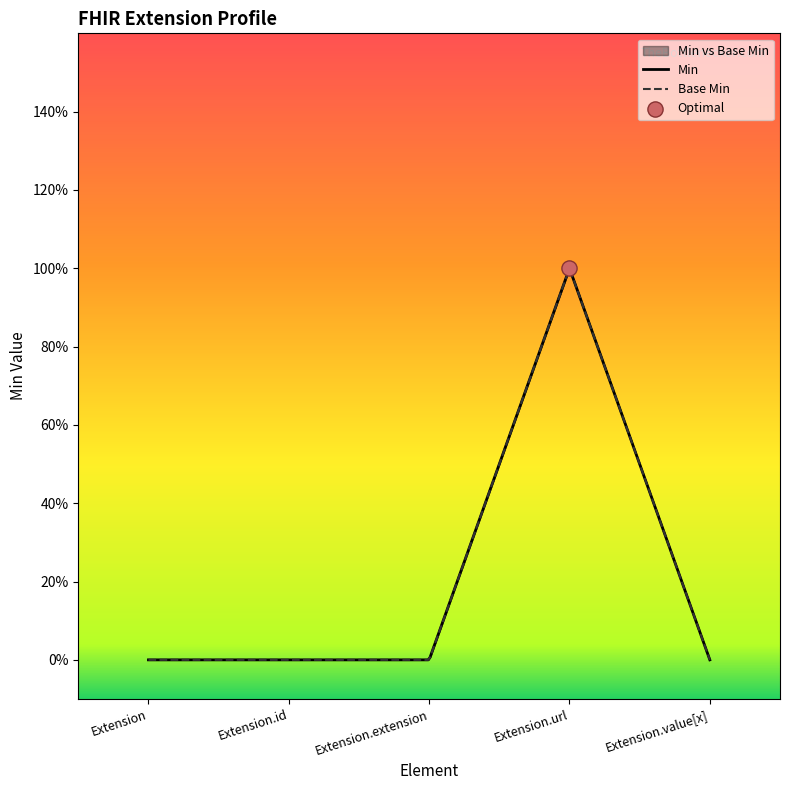

Which series has the largest total across all categories?

Min